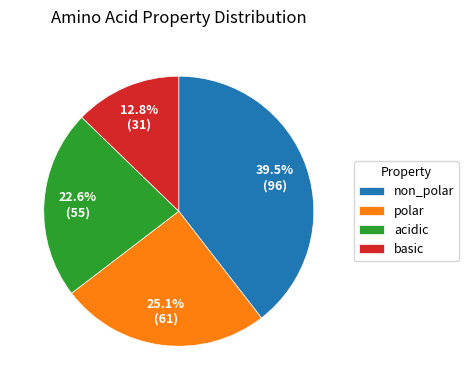

What is the smallest slice in the pie chart?

basic